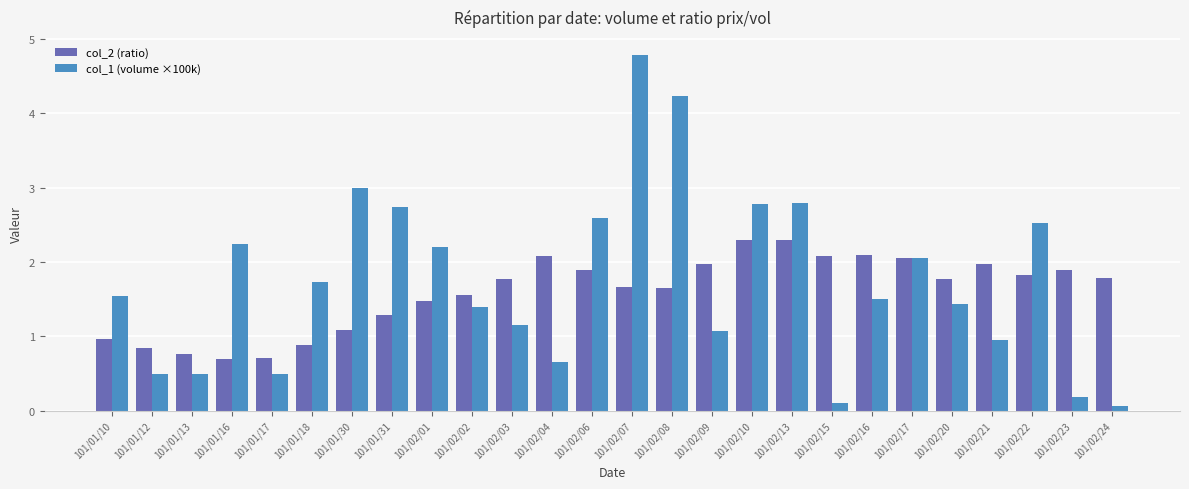

Which series has the widest spread of values?

col_1 (volume ×100k)